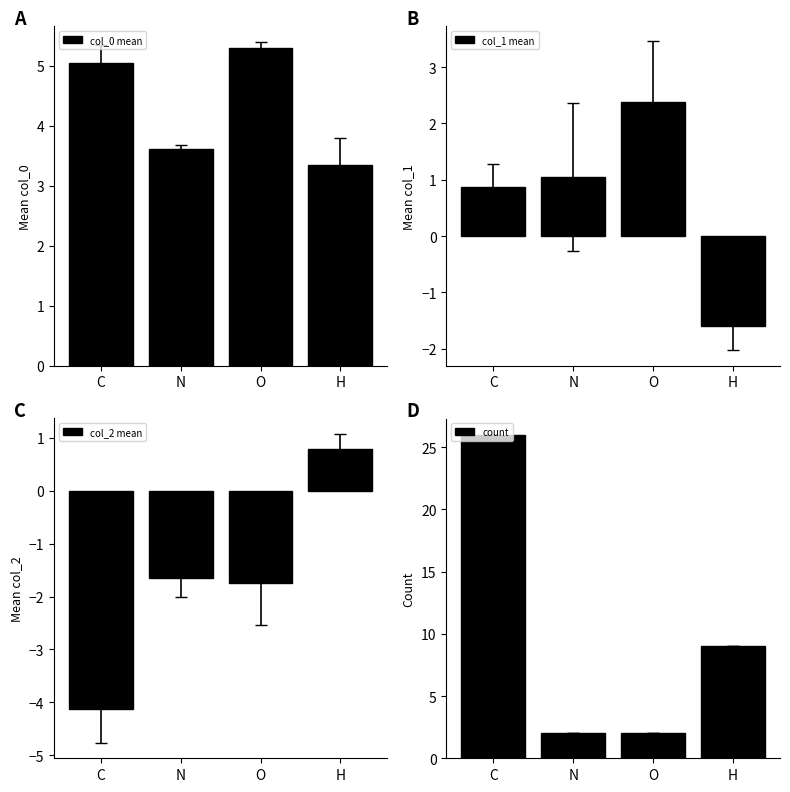

What is the label of the 2nd bar from the left?

N